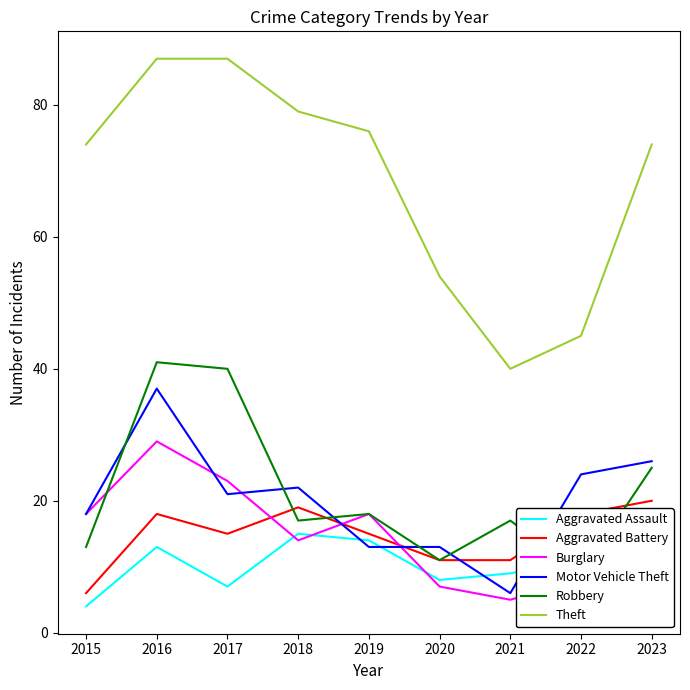

True or false: Robbery has more than 0 points higher than both neighbors.

True